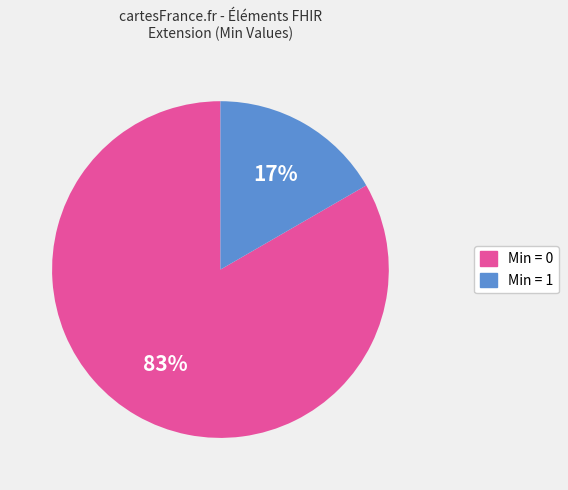

To the nearest percent, what is the average slice percentage?

50%